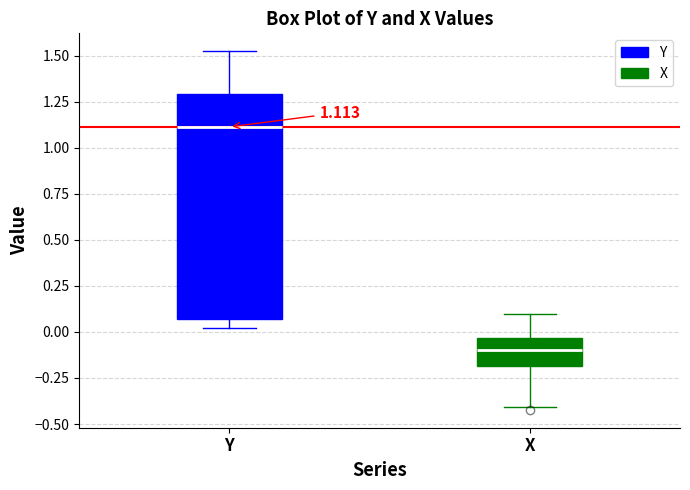

Which box's median line is the lowest?

X